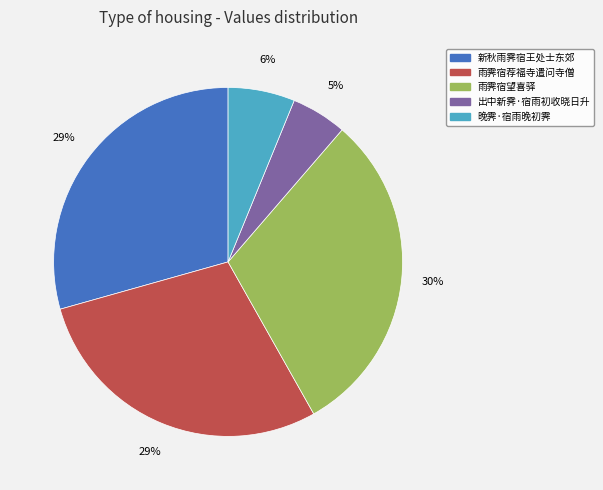

To the nearest percent, what is the average slice percentage?

20%